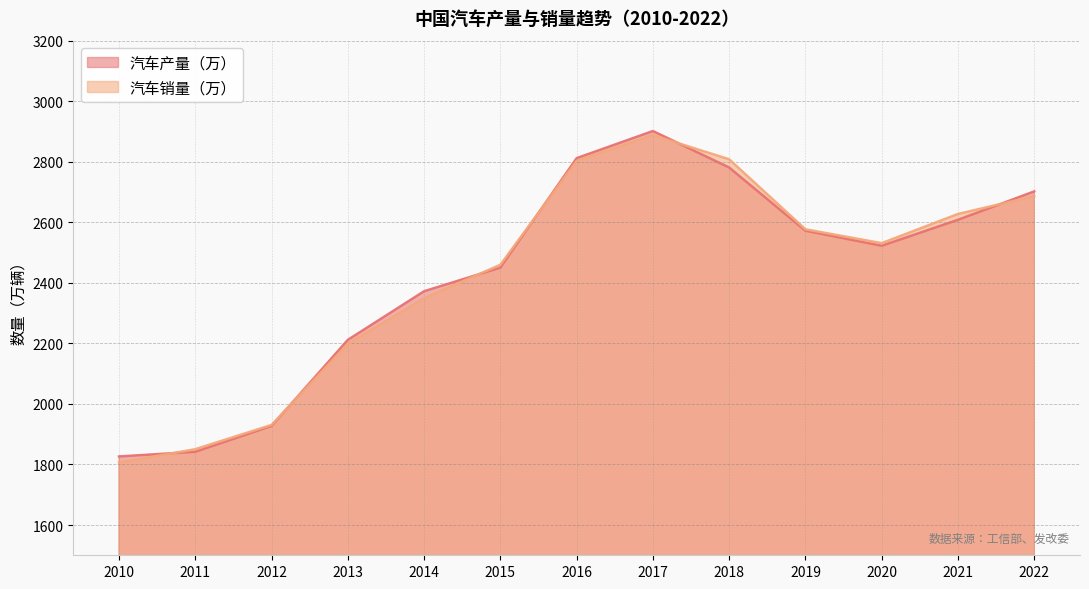

What is the total value across all series at 2012?

3857.8